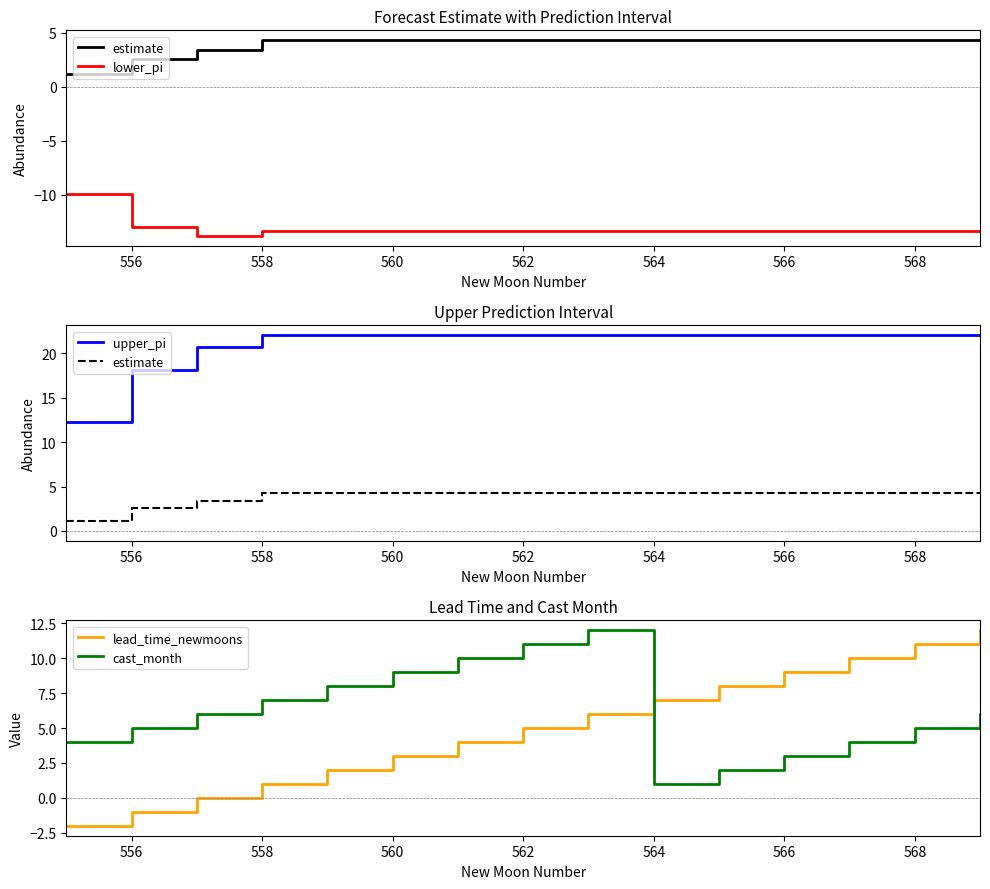

True or false: estimate and lead_time_newmoons intersect in this chart.

True